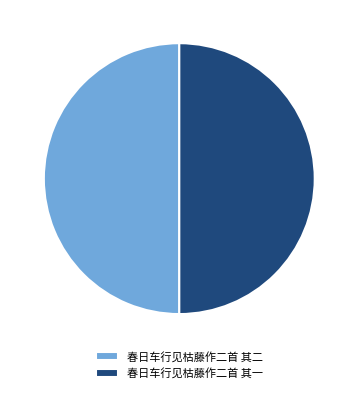

What is the ratio of the value at 春日车行见枯藤作二首 其二 to the value at 春日车行见枯藤作二首 其一?

1.0